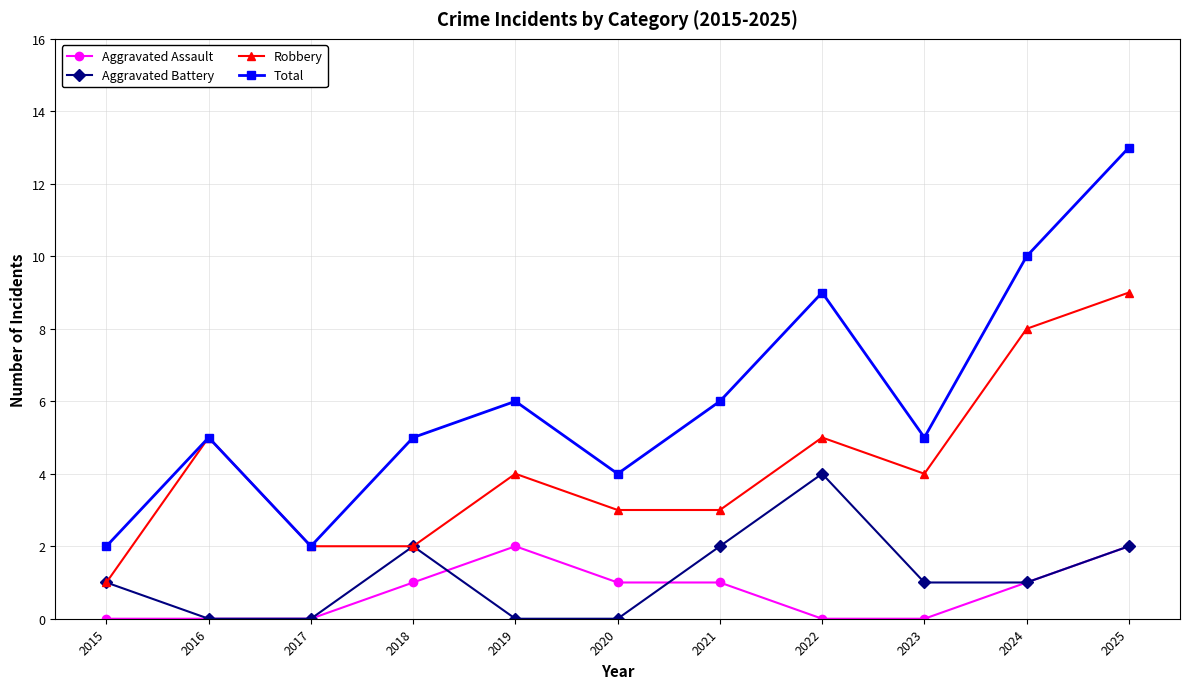

What are all the series names shown in the legend?

Aggravated Assault, Aggravated Battery, Robbery, Total